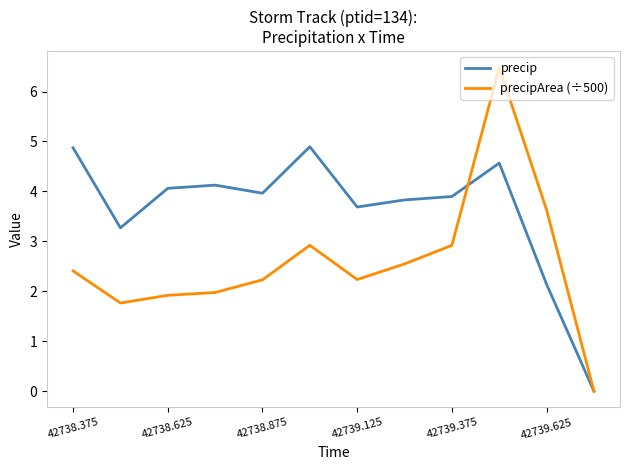

Which series has the largest total across all categories?

precip